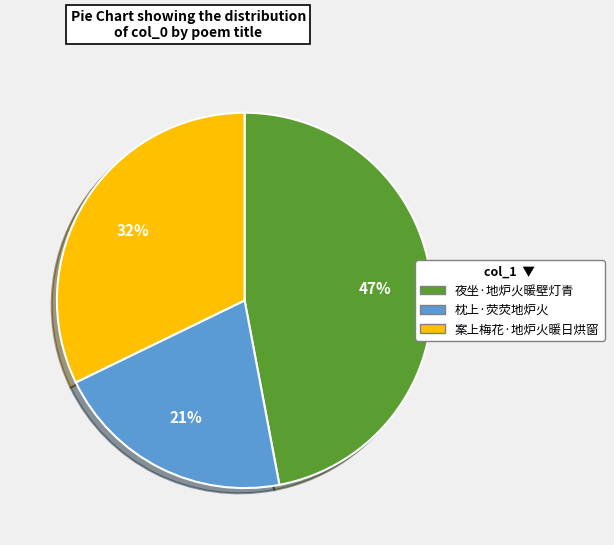

Does 枕上·荧荧地炉火 represent more than half of the total?

No